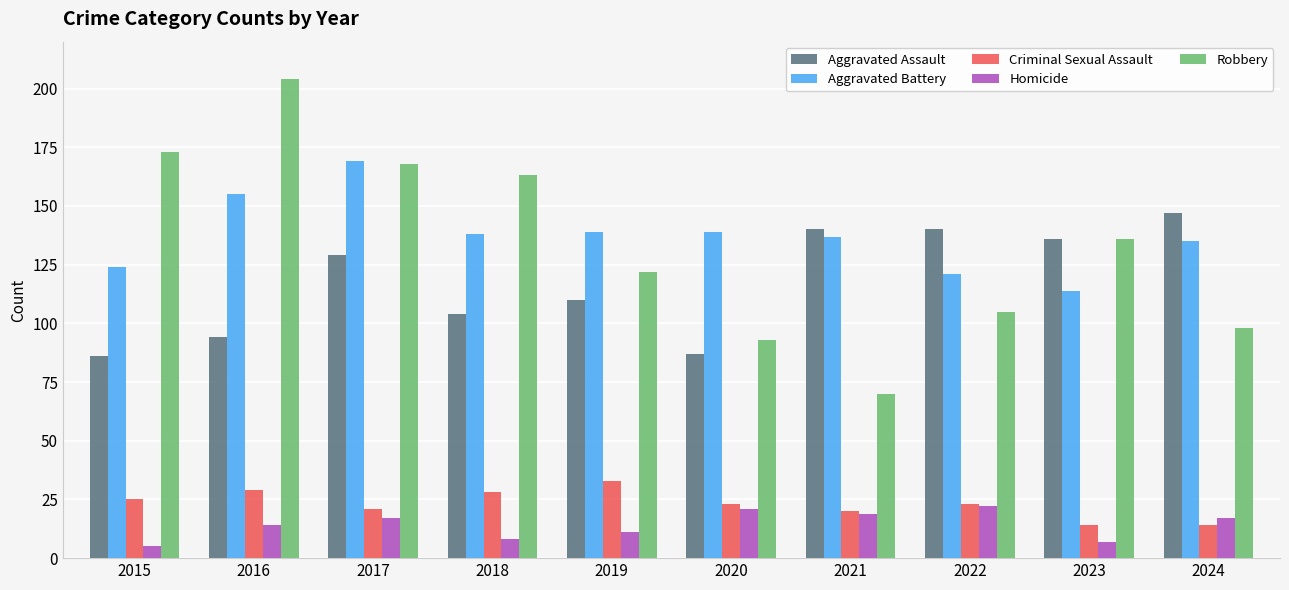

Rank the series by their maximum value, from highest to lowest.

Robbery, Aggravated Battery, Aggravated Assault, Criminal Sexual Assault, Homicide